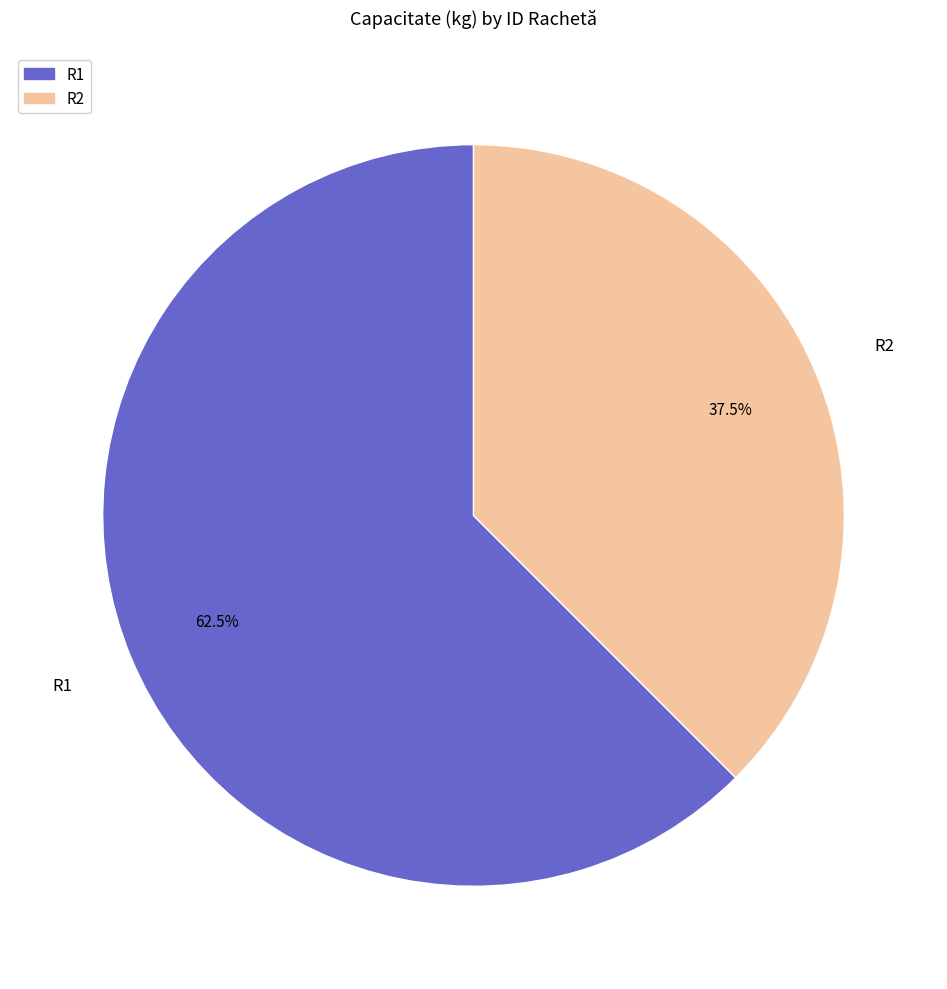

What is the ratio of the value at R1 to the value at R2?

1.7